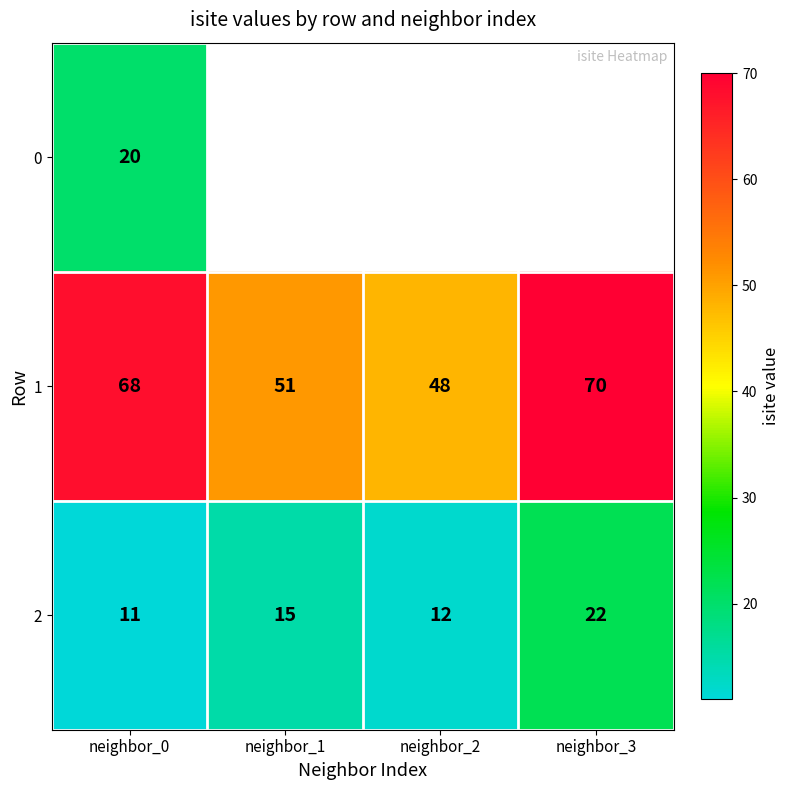

What is the sum of all 1 values?

237